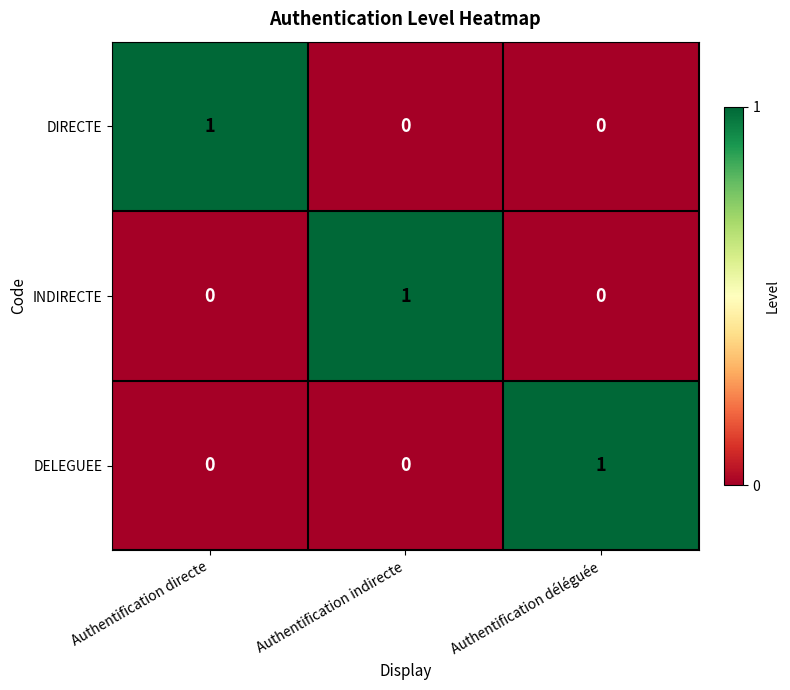

The value of INDIRECTE at Authentification déléguée is 0. True or false?

True